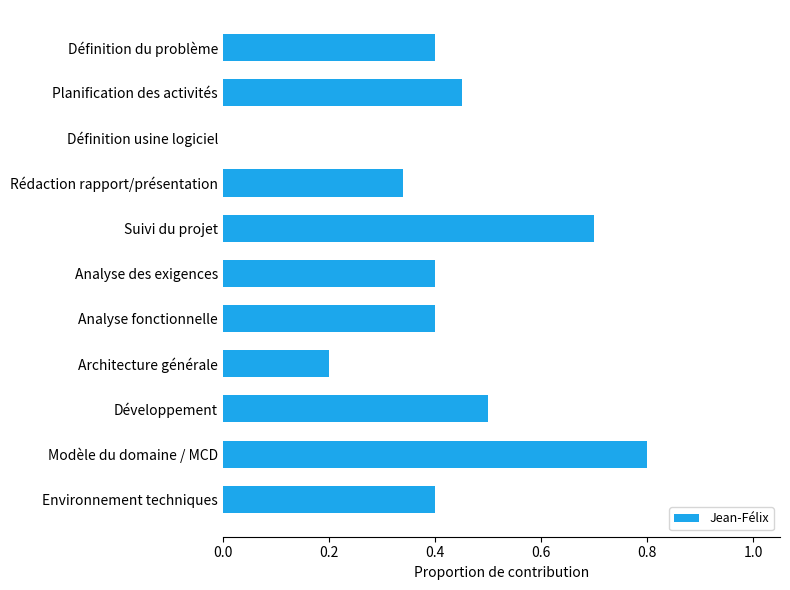

Is it true that the value at Suivi du projet is 0.3?

False